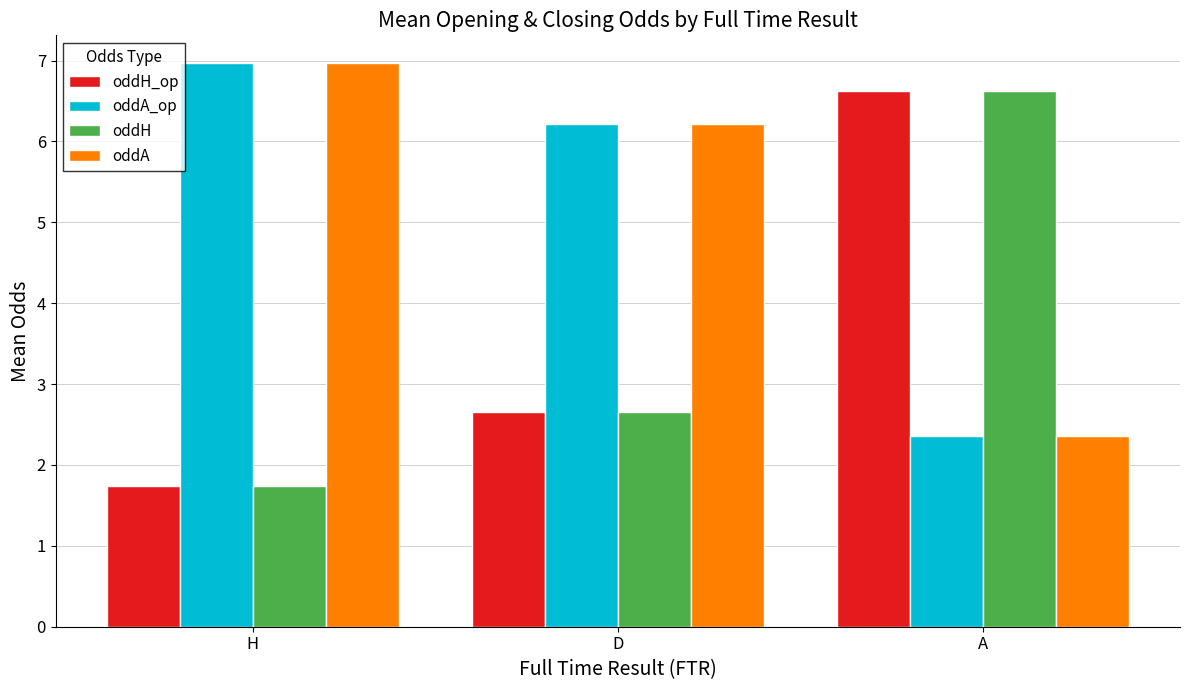

At which category does the chart reach its minimum across all series?

H